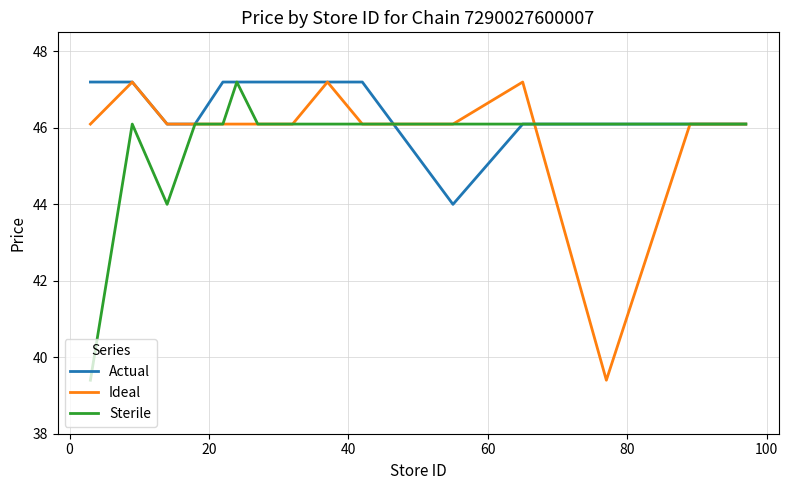

What is the maximum value shown in the chart?

47.2